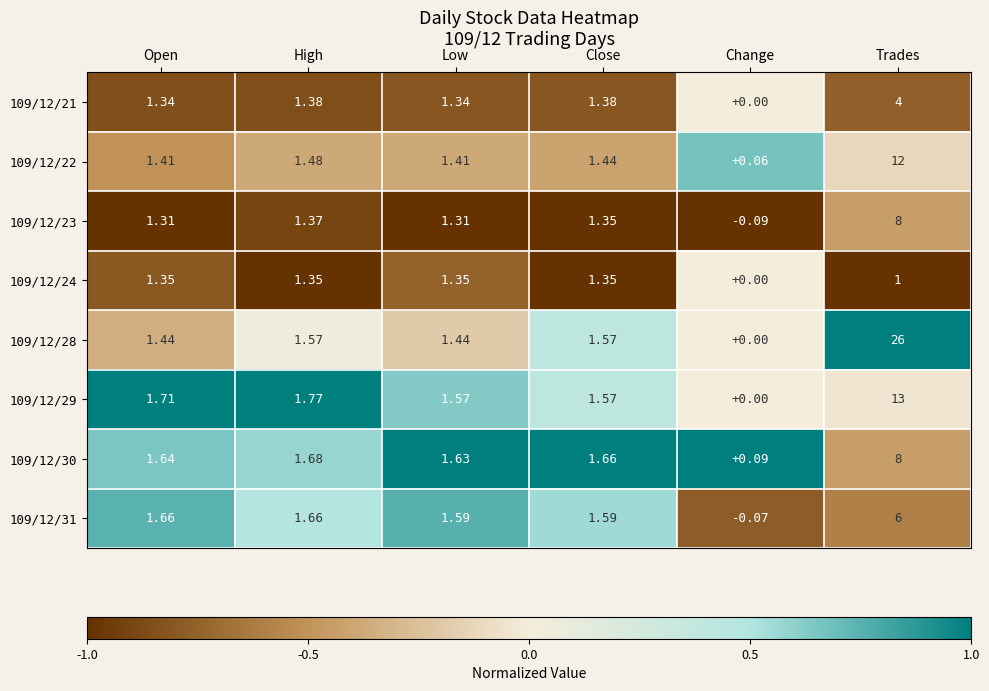

Is the value of 109/12/21 at Close greater than the value of 109/12/28 at Change?

Yes